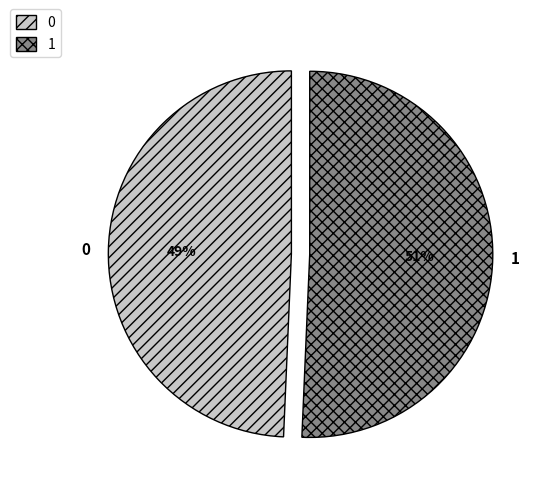

The 0 slice represents 49% of the pie. True or false?

True